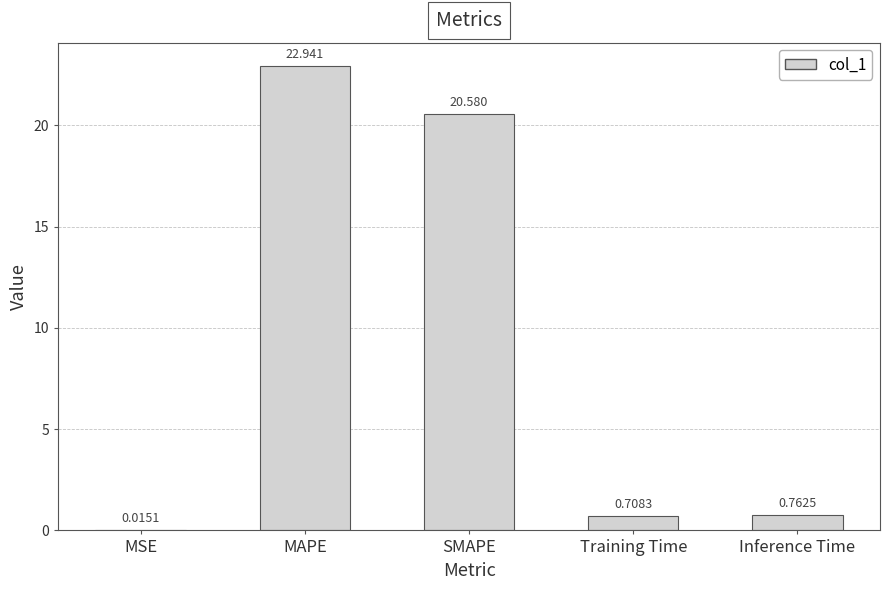

Are the bars horizontal?

No